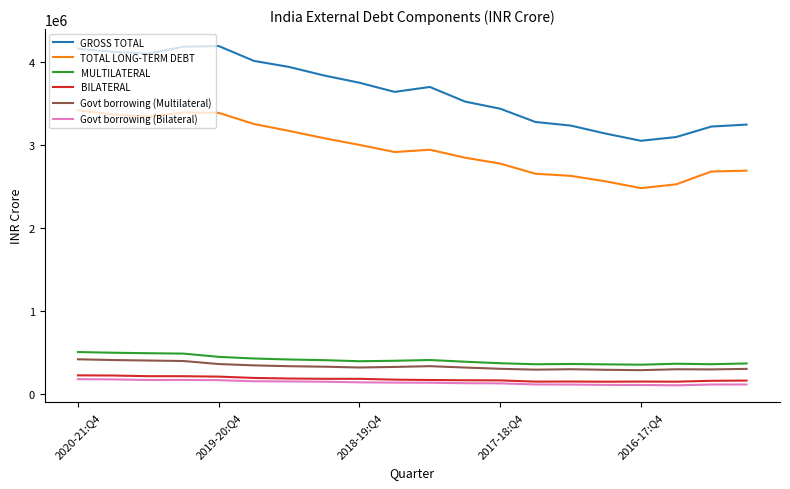

True or false: MULTILATERAL and Govt borrowing (Multilateral) cross at least once.

False